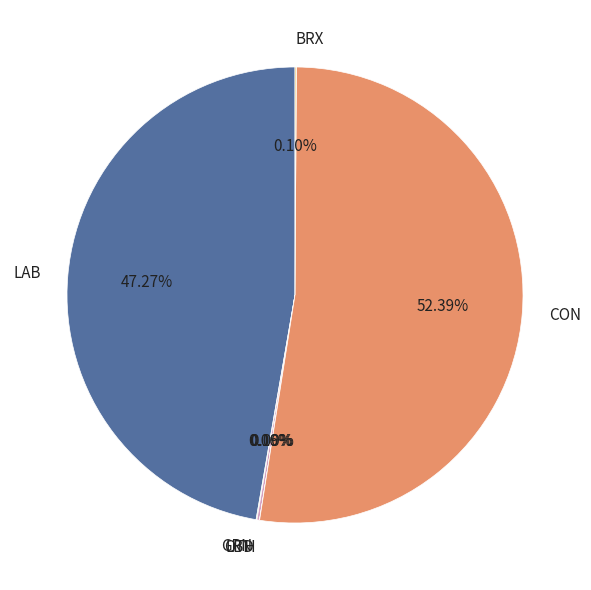

What is the largest slice in the pie chart?

CON